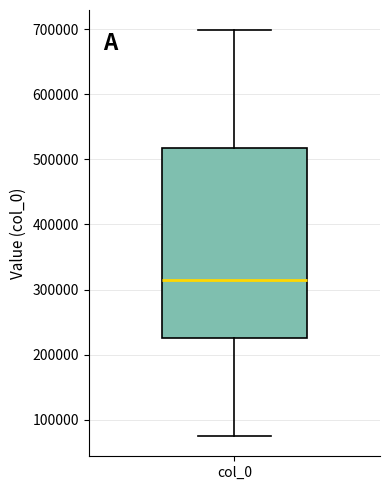

Transcribe this box plot: give where the median line is, the range the box spans, and where the two whiskers end, as read against the y-axis. The values are not printed on the chart, so give them approximately, as read against the axis.

median 310000, box 230000 to 520000, whiskers 80000 to 700000